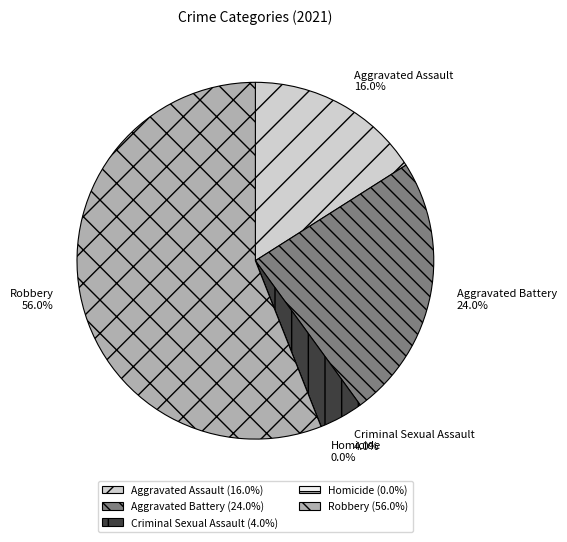

To the nearest percent, what is the difference between the Homicide and Aggravated Battery slice percentages?

24%